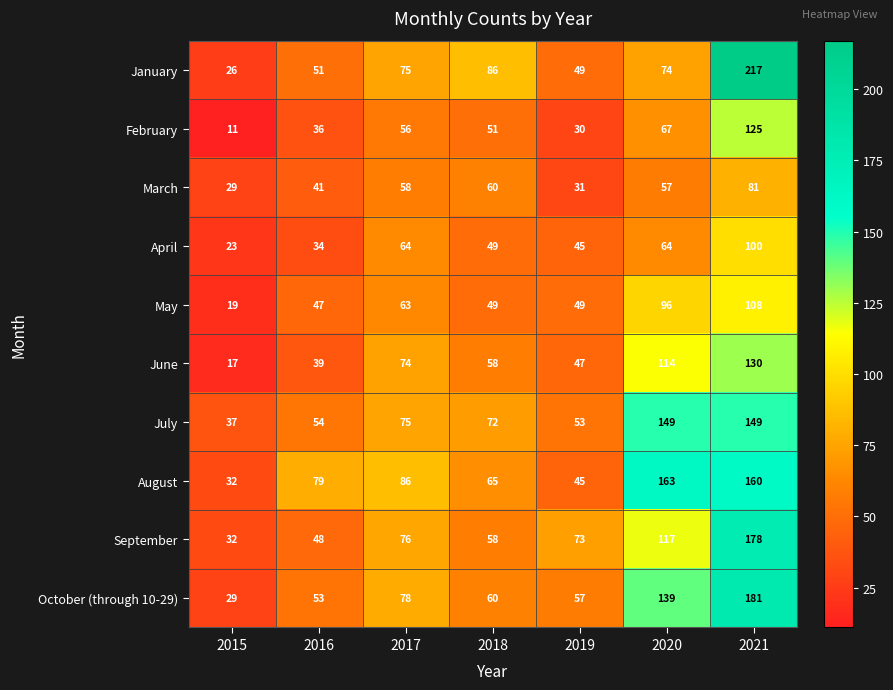

At how many categories does at least one series exceed 17?

7